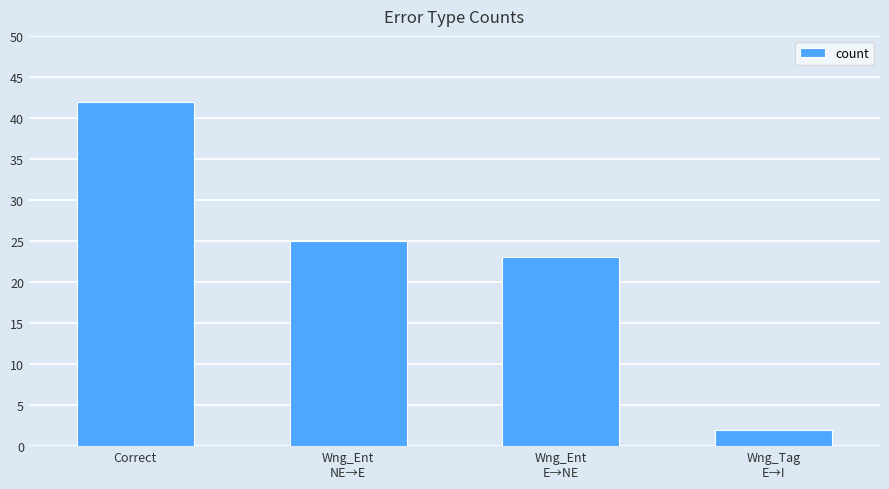

What is the approximate value at Correct?

42